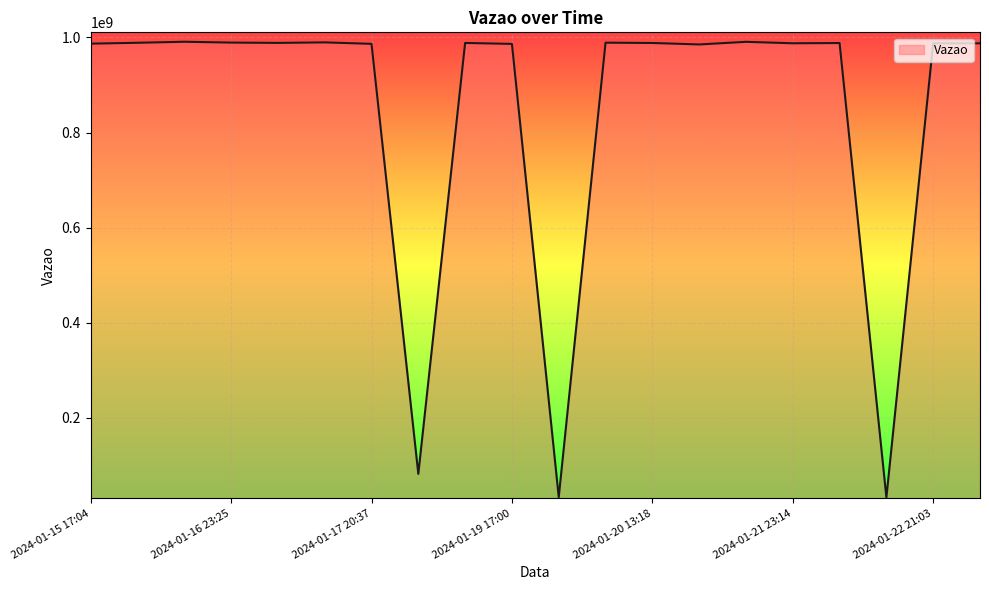

What is the greatest value displayed?

990798768